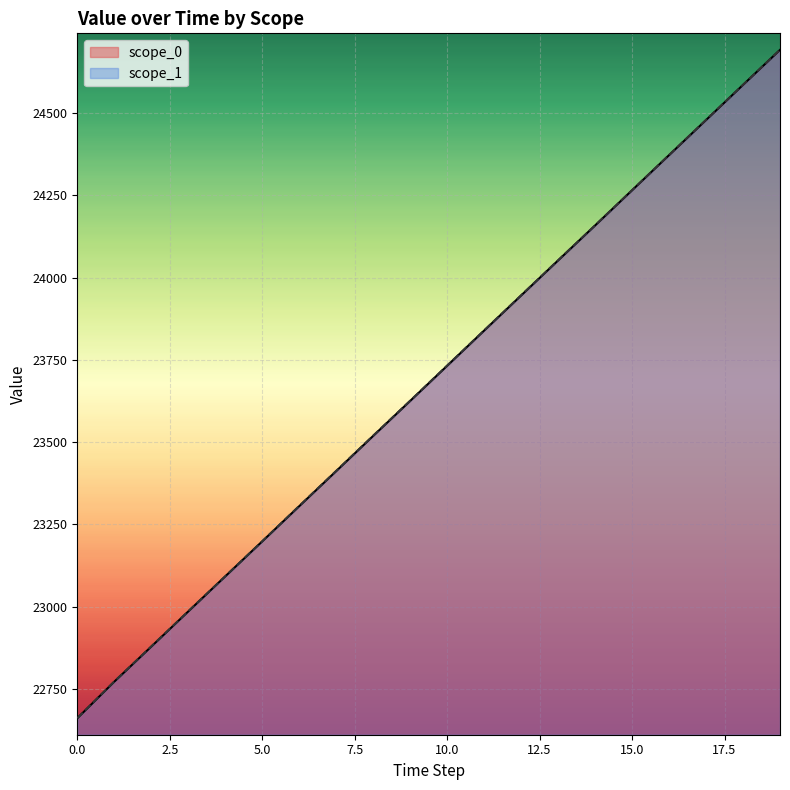

At which label is scope_0 closest to 23676?

9